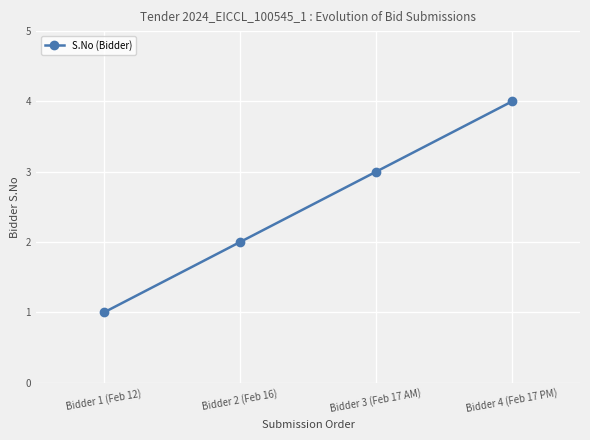

What is the greatest value displayed?

4